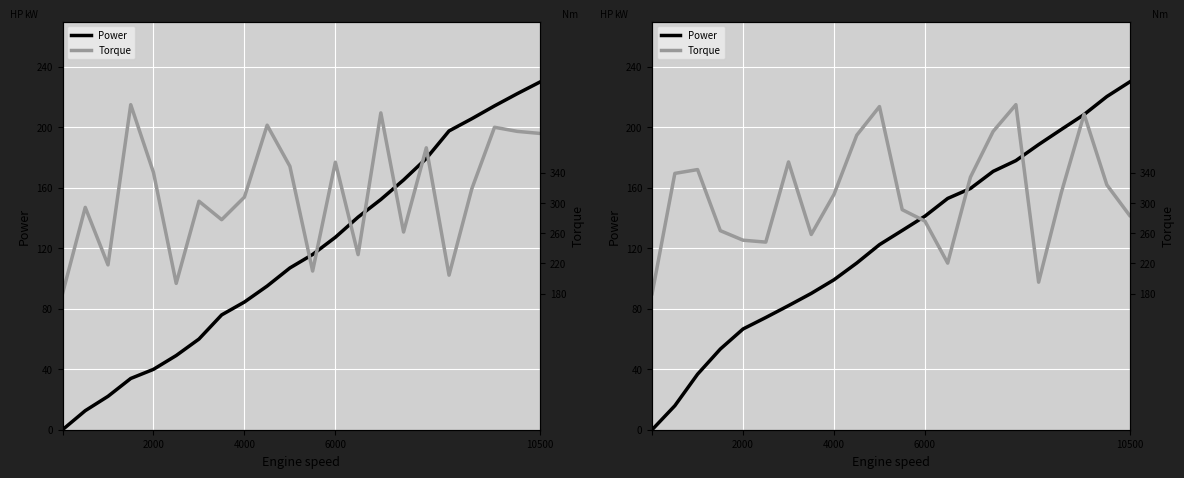

What is the sum of all Torque values?

6846.4